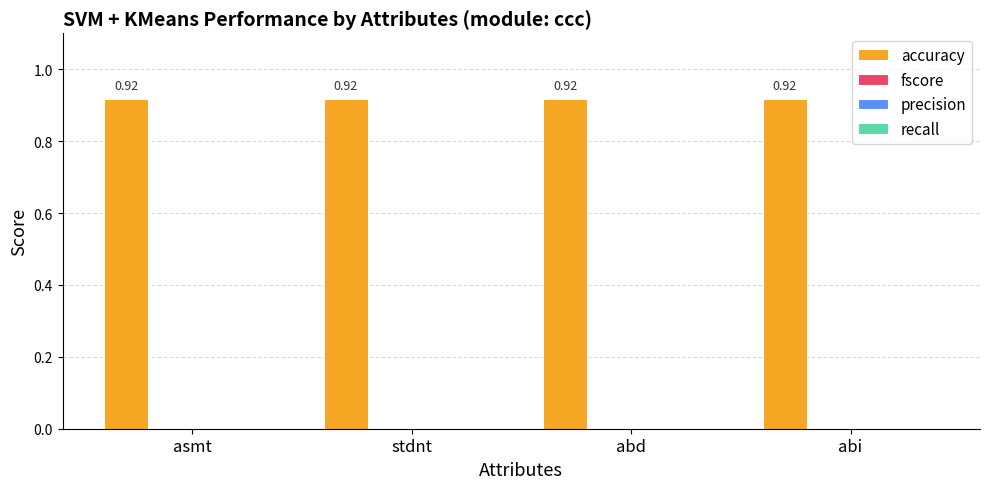

How many series are shown in this chart?

4